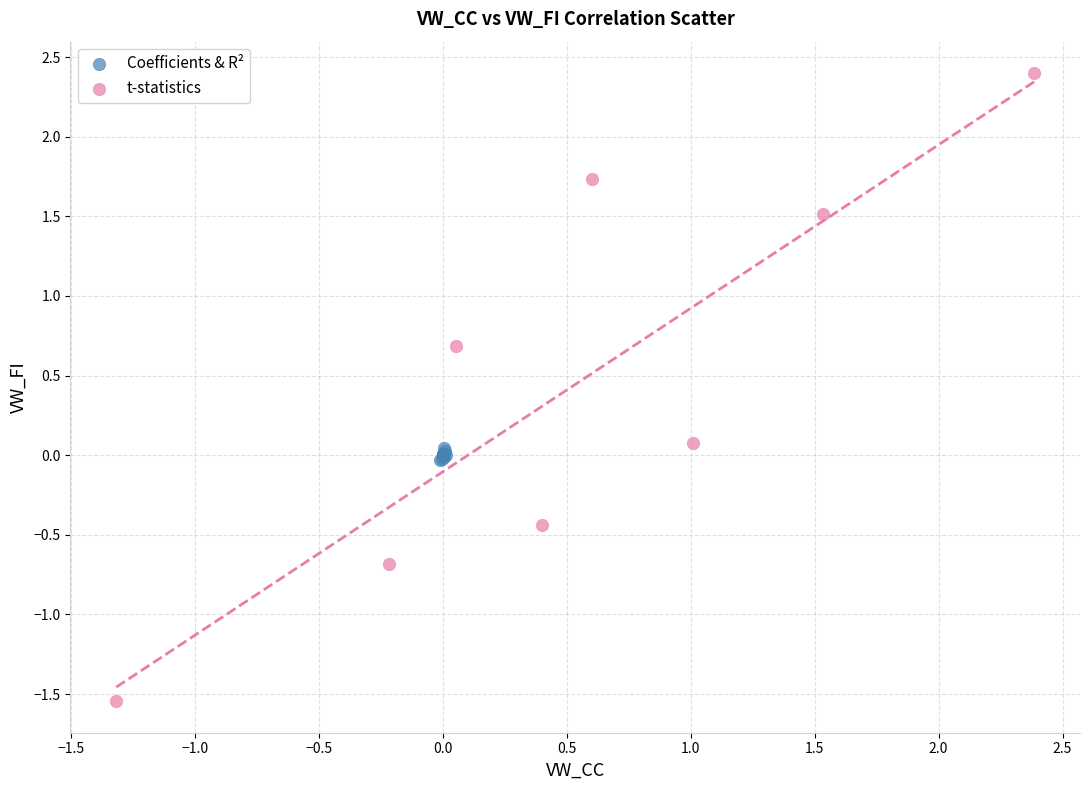

Which series contains the highest Y value?

t-statistics